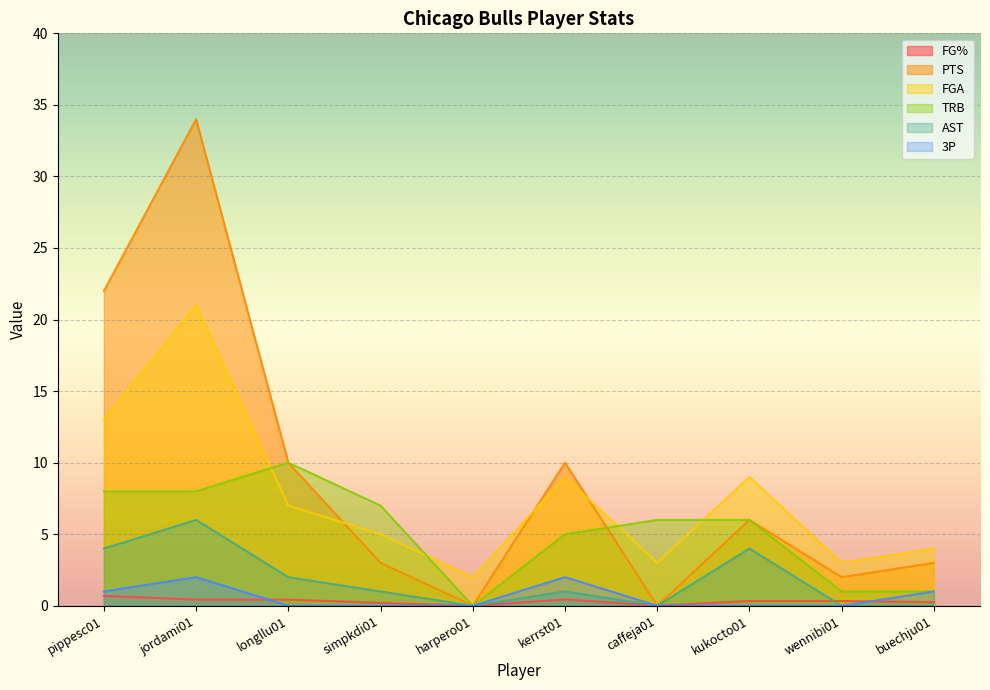

What position from the right is jordami01?

9